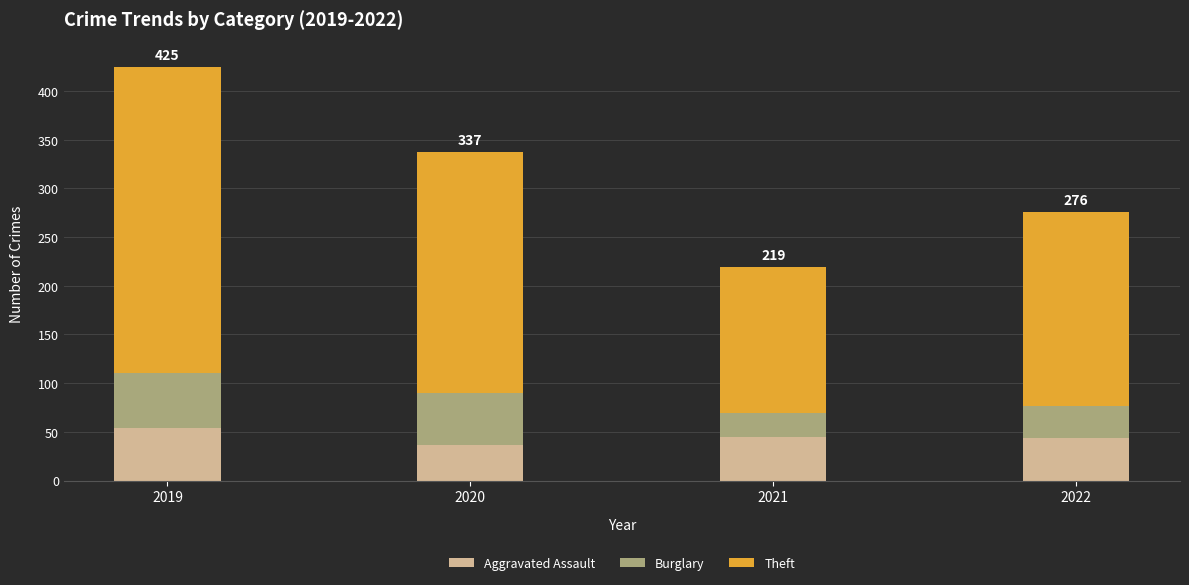

Are the bars horizontal?

No